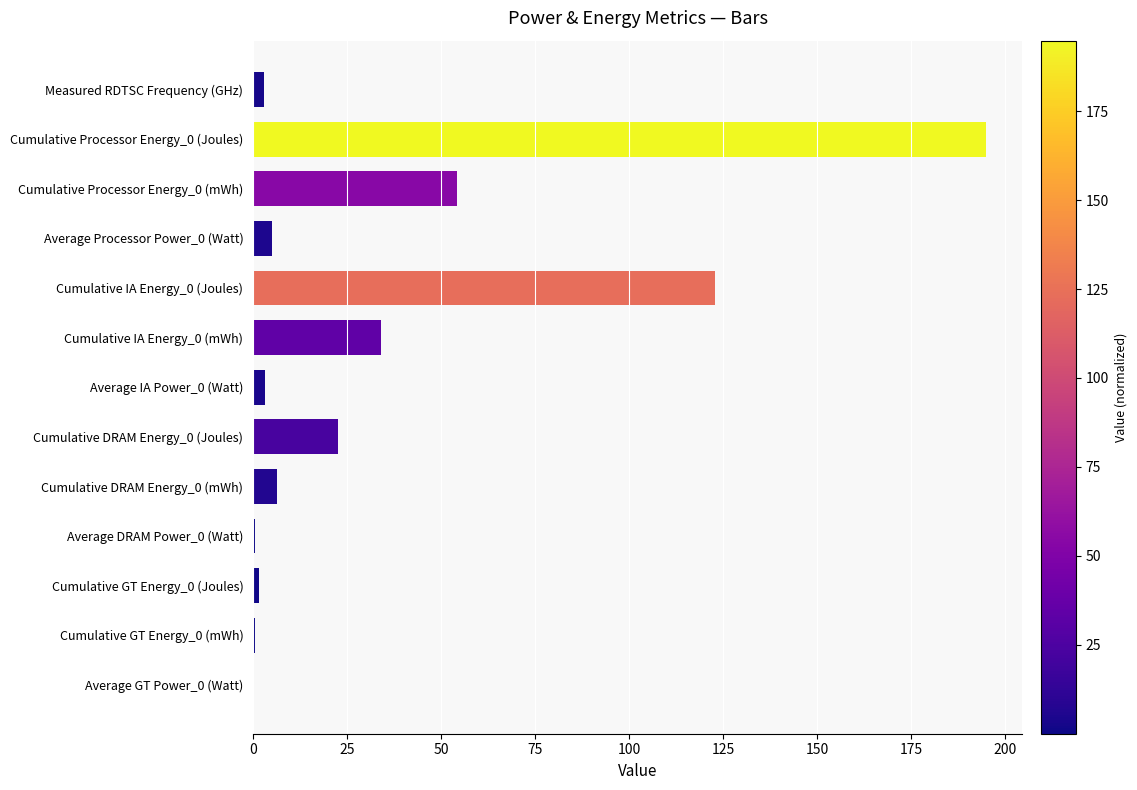

Is it true that the value at Cumulative DRAM Energy_0 (Joules) is 22.5?

True